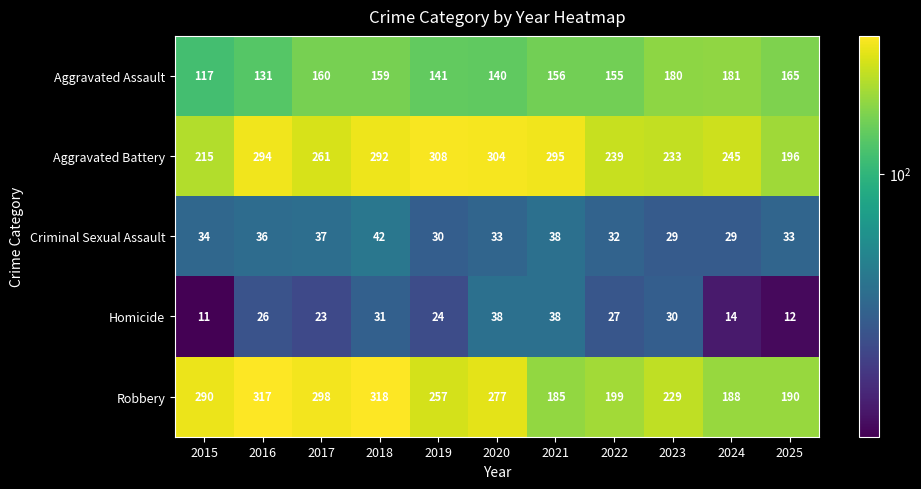

Which series has the largest total across all categories?

Aggravated Battery